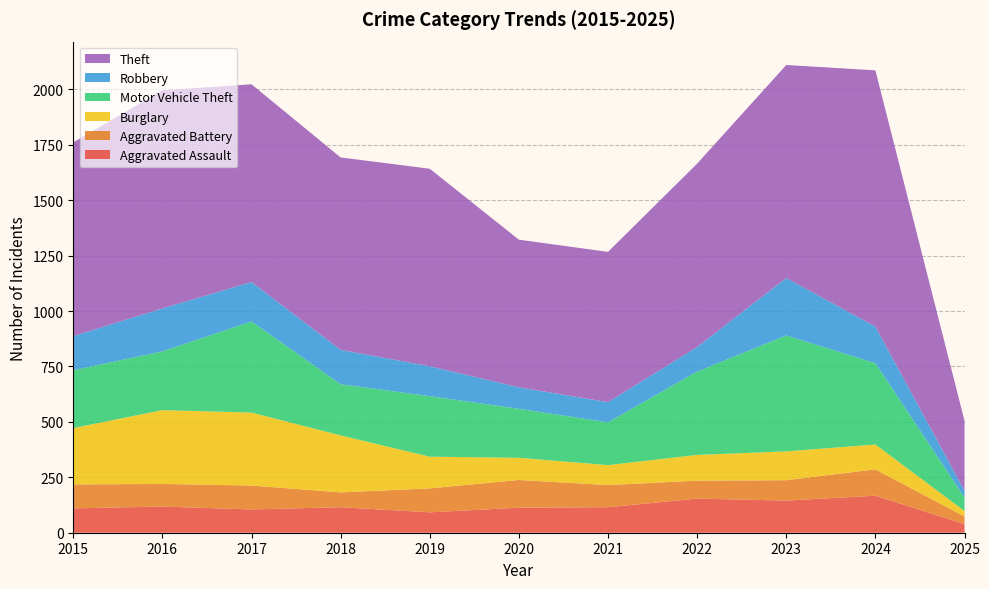

Reading left to right, list all the values displayed in this chart.

Aggravated Assault: 110	118	105	115	92	113	115	154	145	167	39
Aggravated Battery: 108	102	108	67	108	125	100	81	92	119	34
Burglary: 254	333	329	257	143	100	90	116	130	112	25
Motor Vehicle Theft: 261	265	411	231	273	221	193	376	523	367	61
Robbery: 154	194	178	155	135	97	91	111	259	165	31
Theft: 874	984	892	868	891	666	678	827	961	1156	315